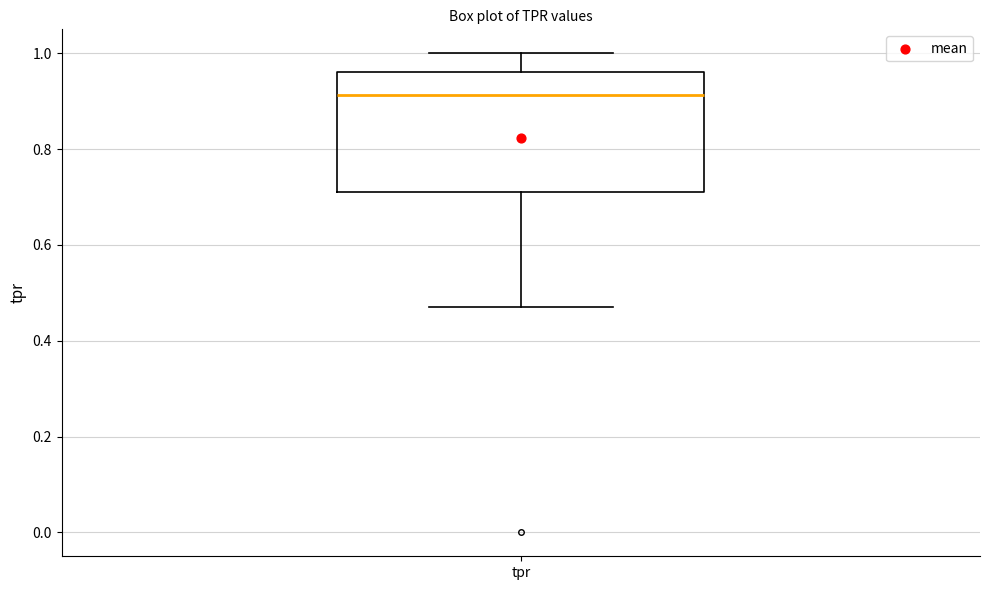

Where does the median line of the box for tpr sit on the y-axis? The values are not printed on the chart, so give them approximately, as read against the axis.

0.92